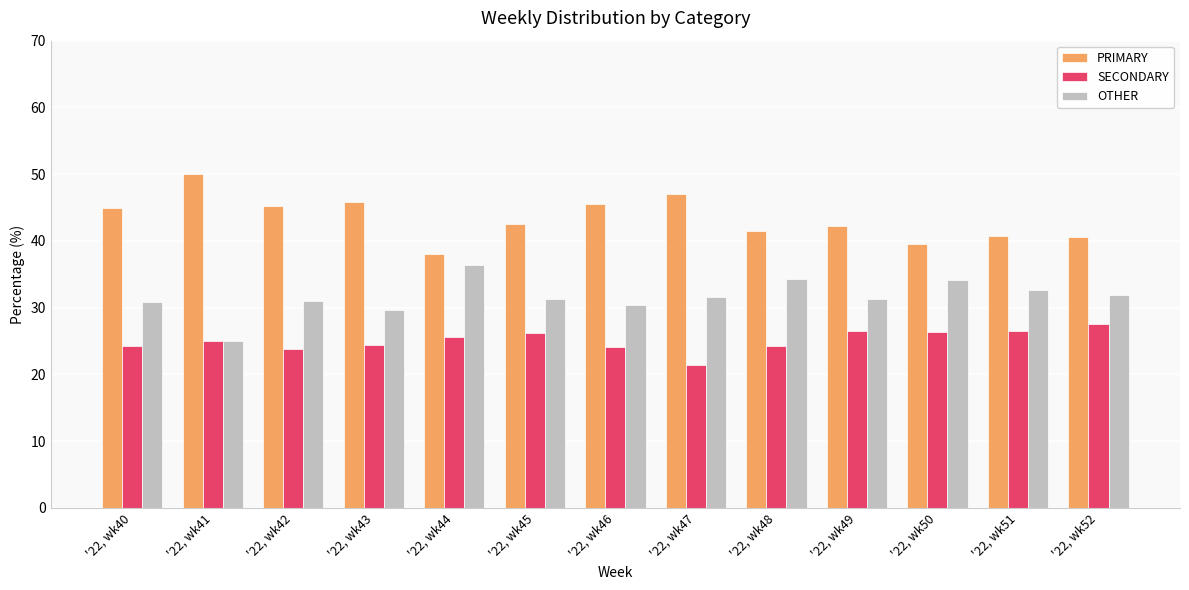

How many groups of bars are there?

13